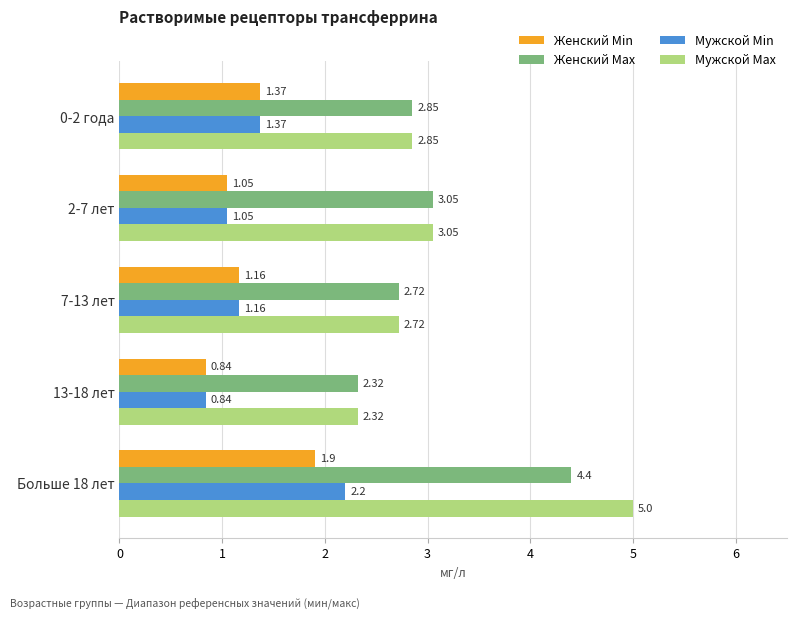

What is the difference between the second highest and minimum values in the Мужской Max series?

0.7